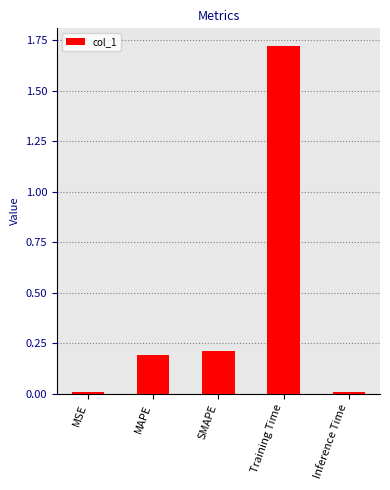

What is the label of the 2nd bar from the left?

MAPE